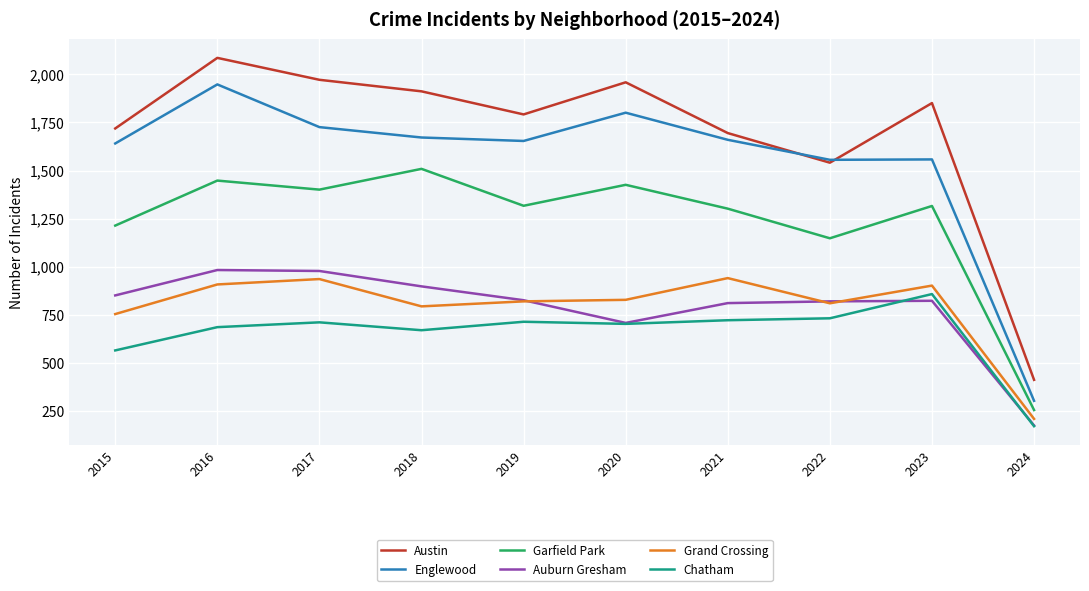

List the series in order of their peak value, highest first.

Austin, Englewood, Garfield Park, Auburn Gresham, Grand Crossing, Chatham